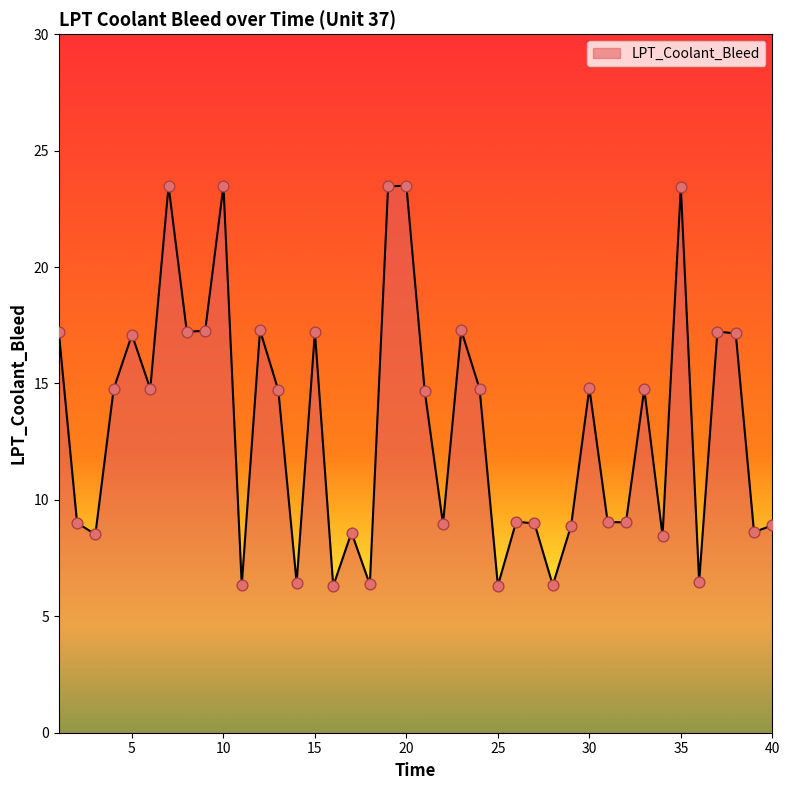

What is the greatest value displayed?

23.5